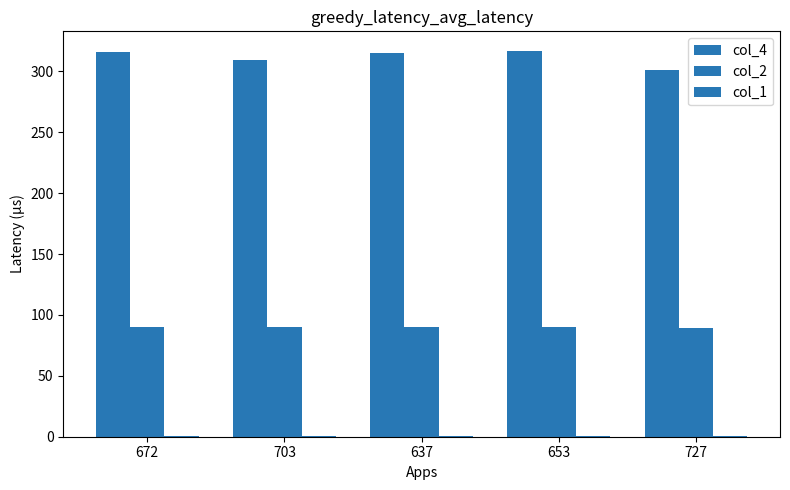

Which has a higher value, 653 or 727?

653